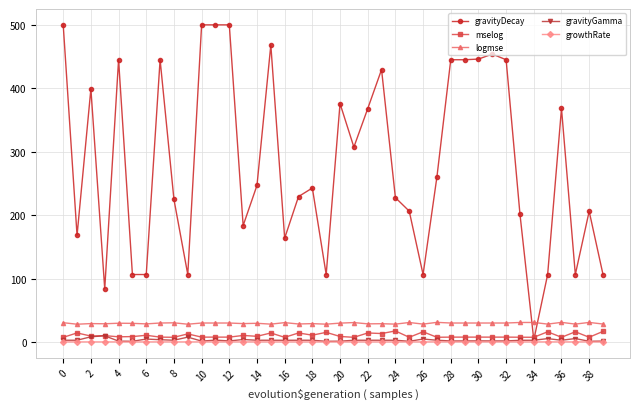

True or false: gravityDecay has more than 2 interior local peaks.

True